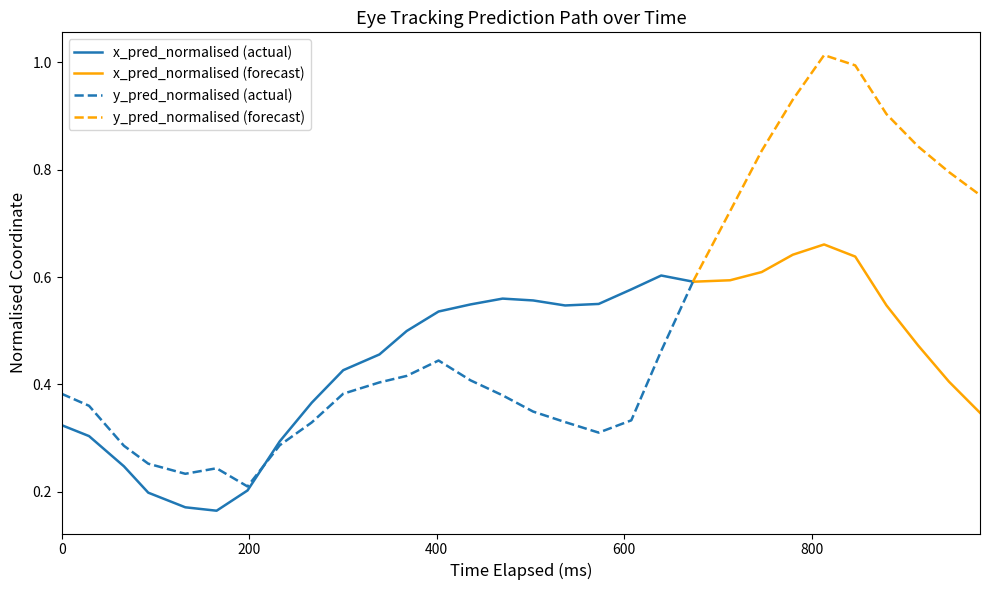

At which category is the sum across all series the highest?

24